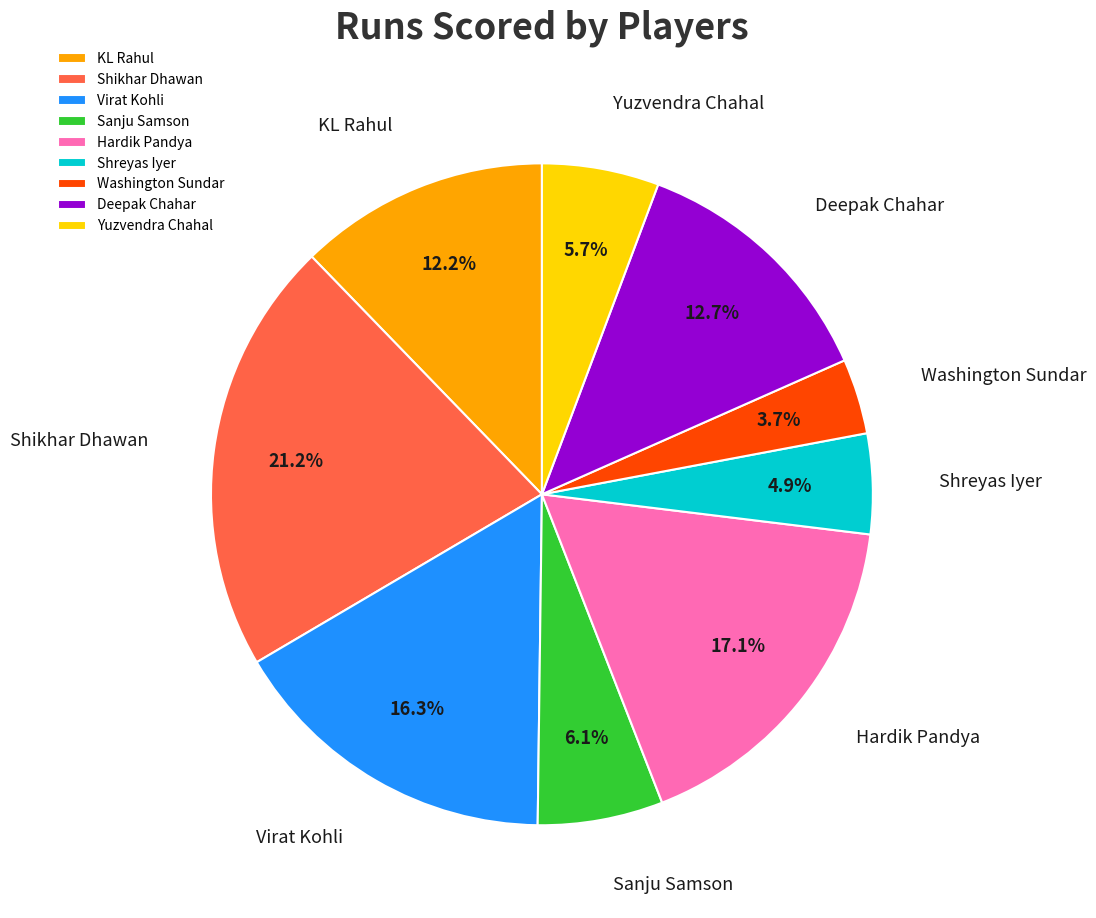

How many slices are in this pie chart?

9